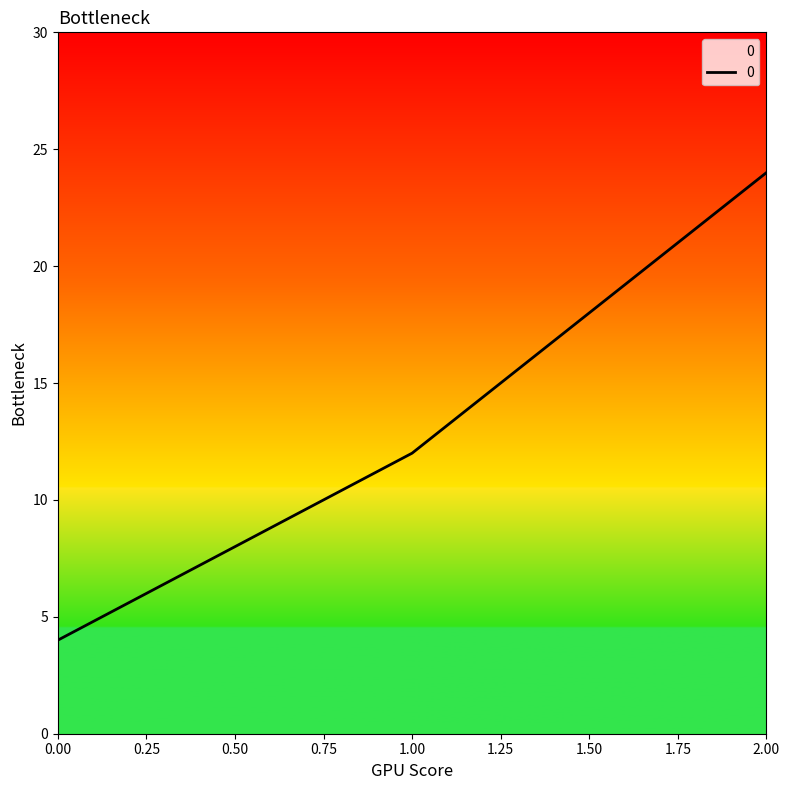

Is it true that the value at 0.00 is 4?

True